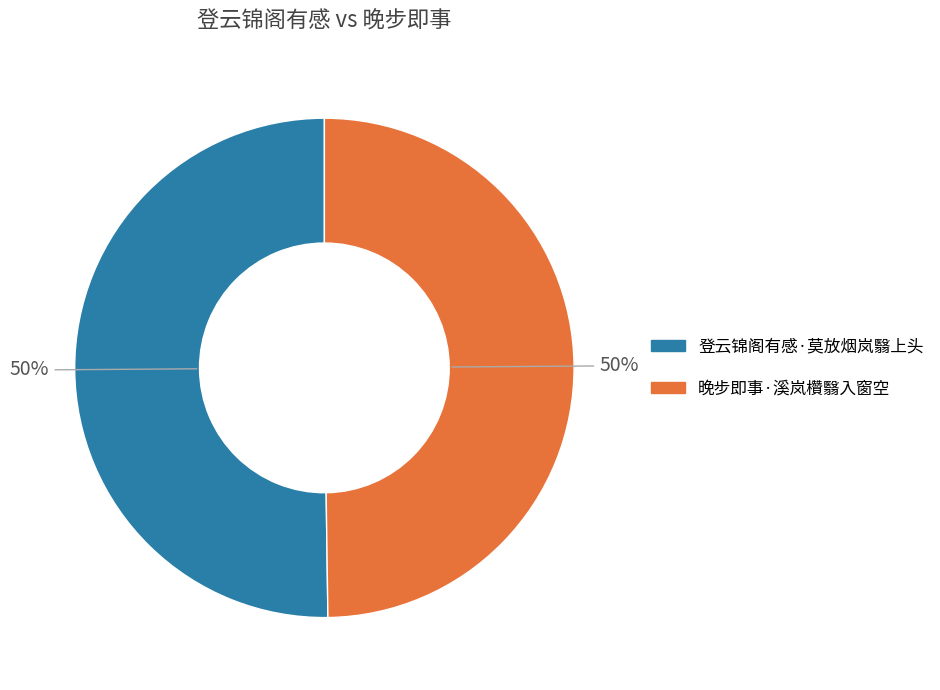

To the nearest percent, what is the average slice percentage?

50%